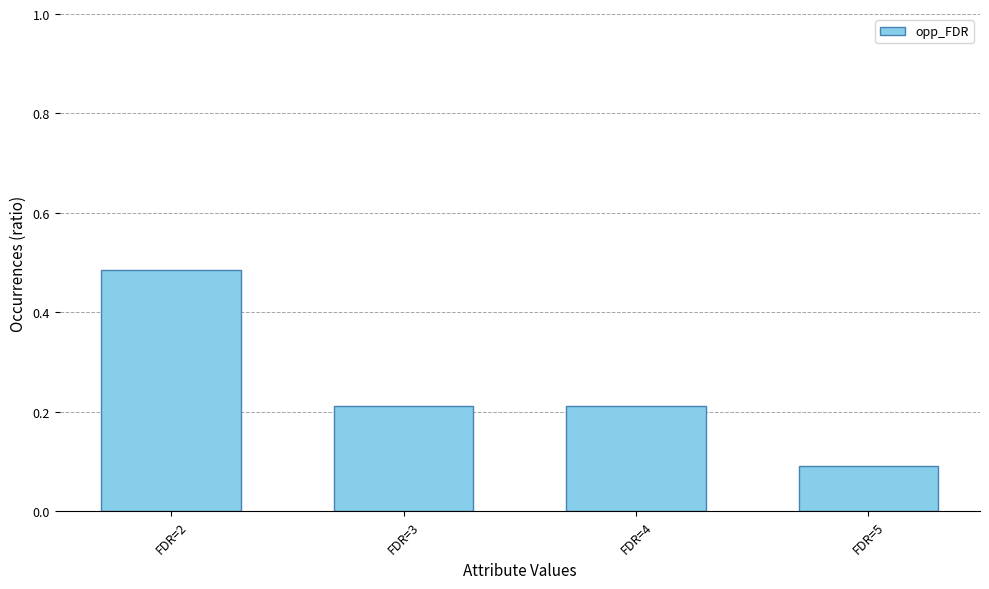

Are the bars horizontal?

No